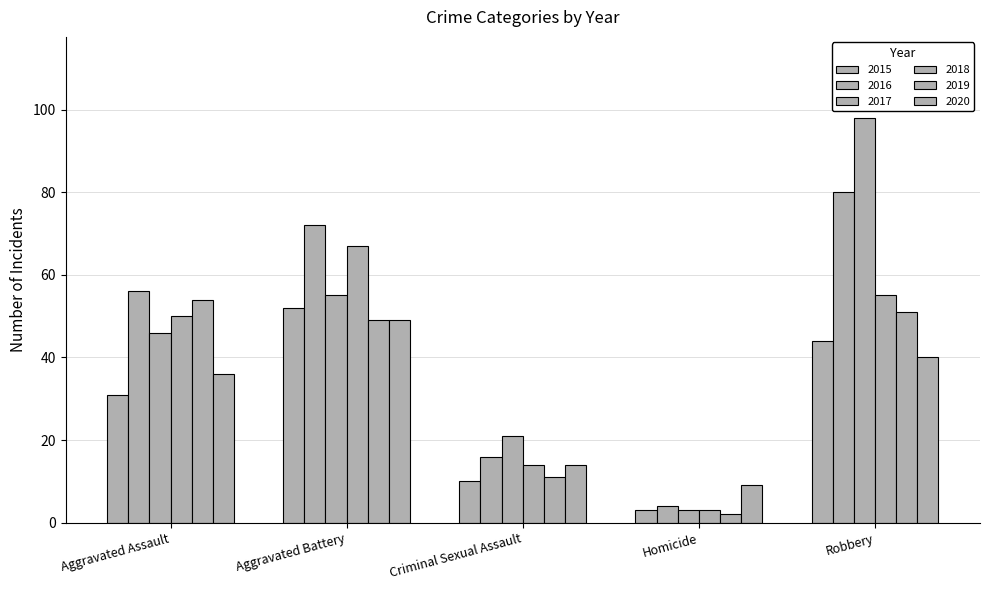

Rank the series at Criminal Sexual Assault from highest to lowest value.

2017, 2016, 2018, 2020, 2019, 2015